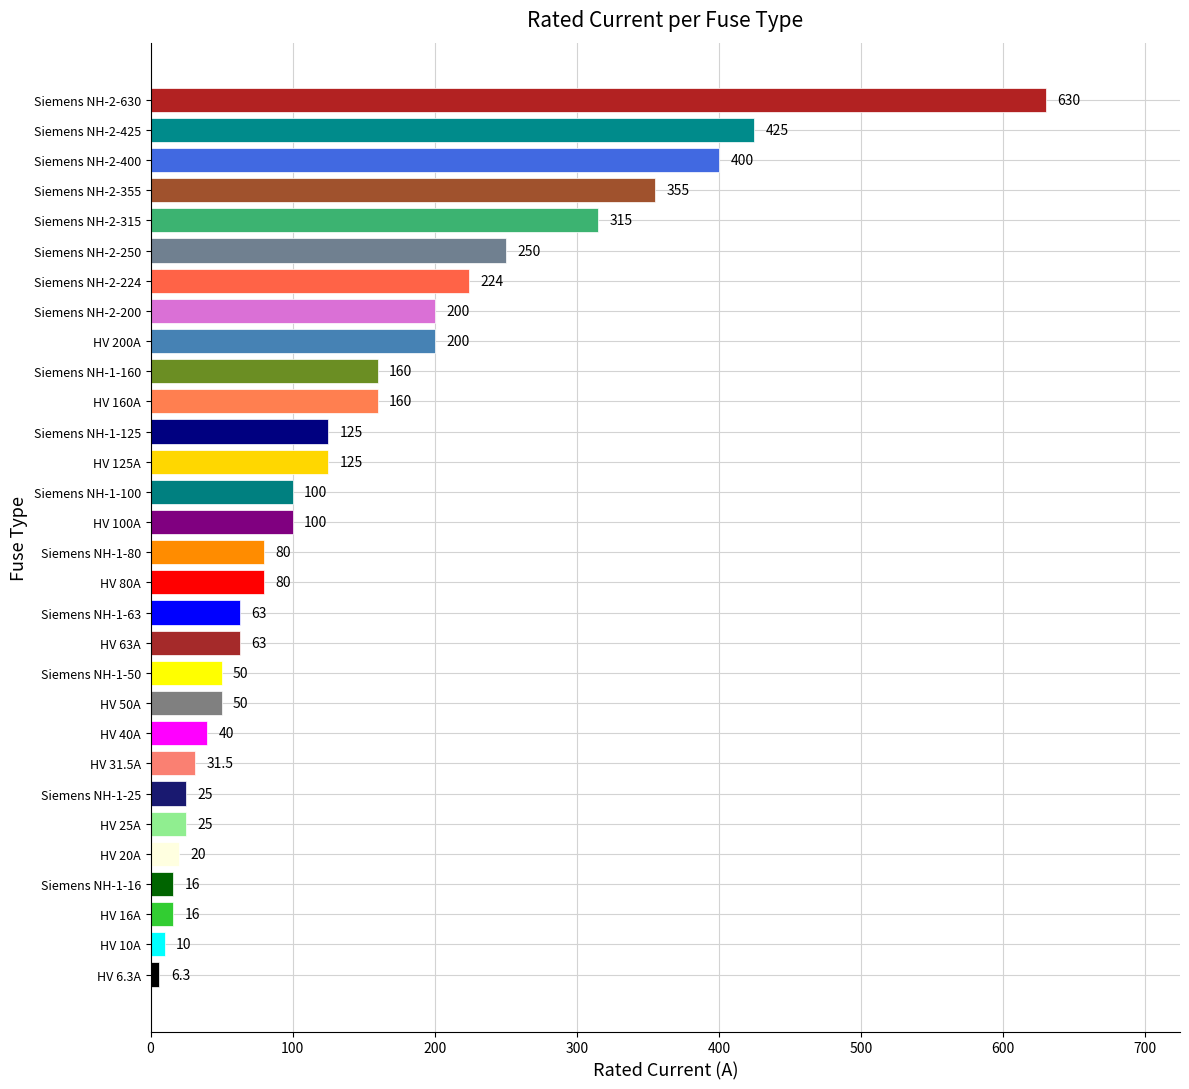

Read the value at Siemens NH-2-250.

250.0